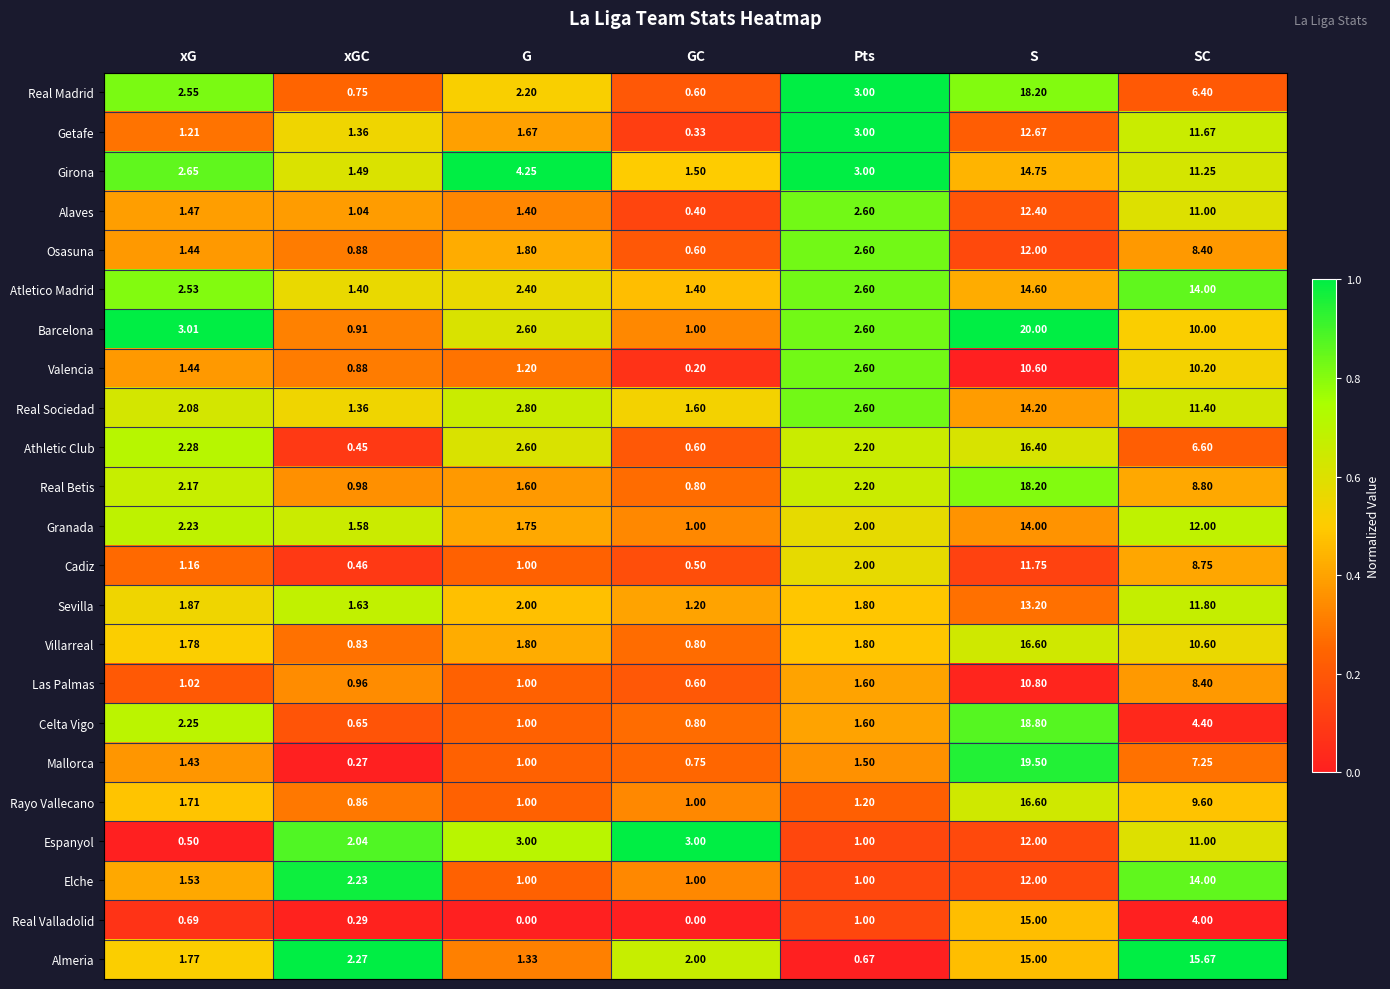

Which series changed the most between xG and S?

Mallorca